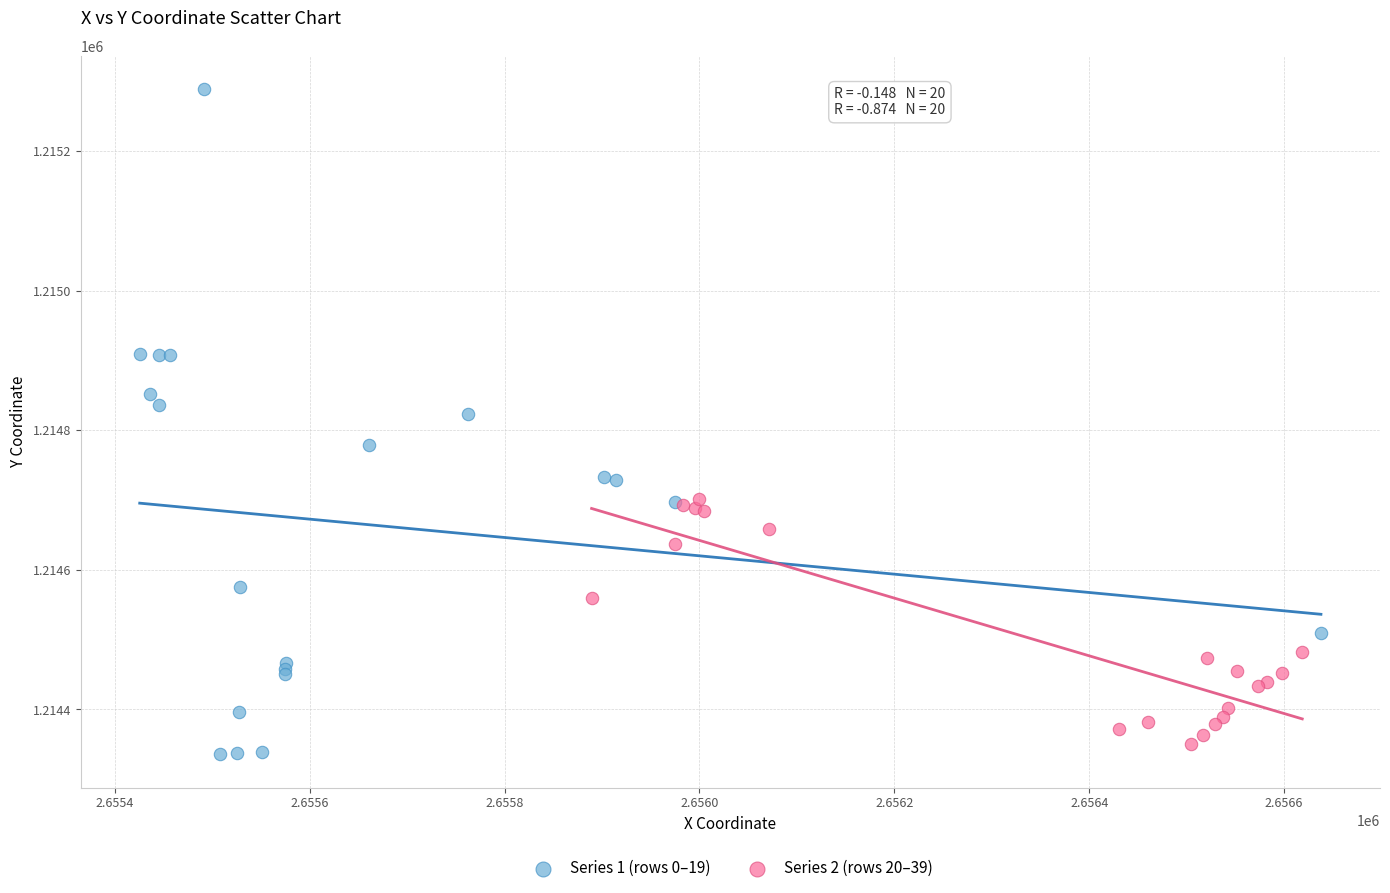

What are all the series names shown in the legend?

Series 1 (rows 0–19), Series 2 (rows 20–39)